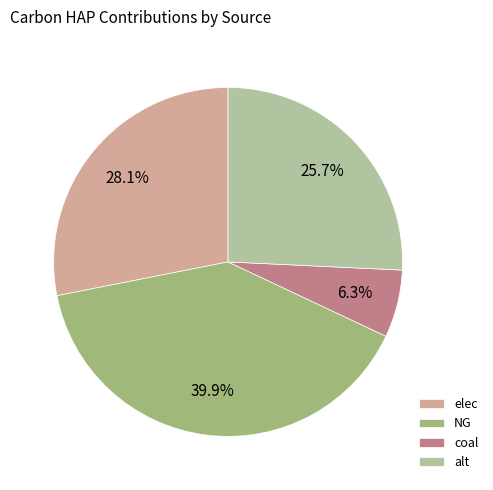

To the nearest percent, what is the difference between the largest and smallest slice percentages?

34%